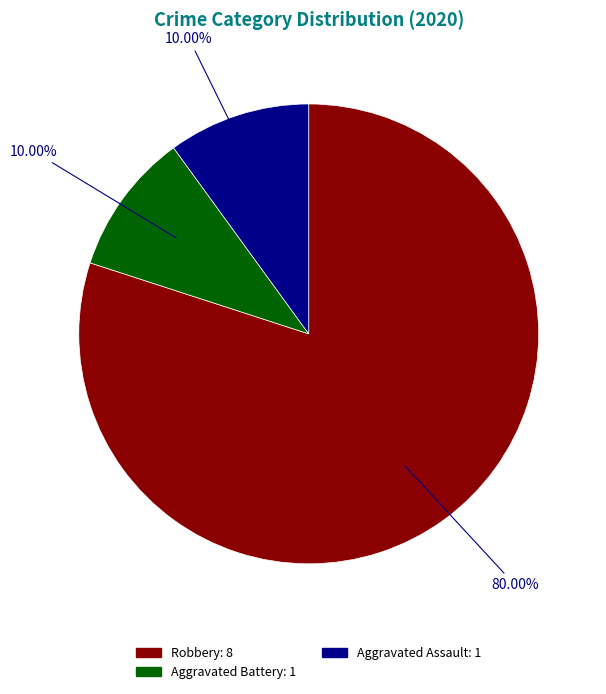

Is there any slice that represents more than half of the pie?

Yes